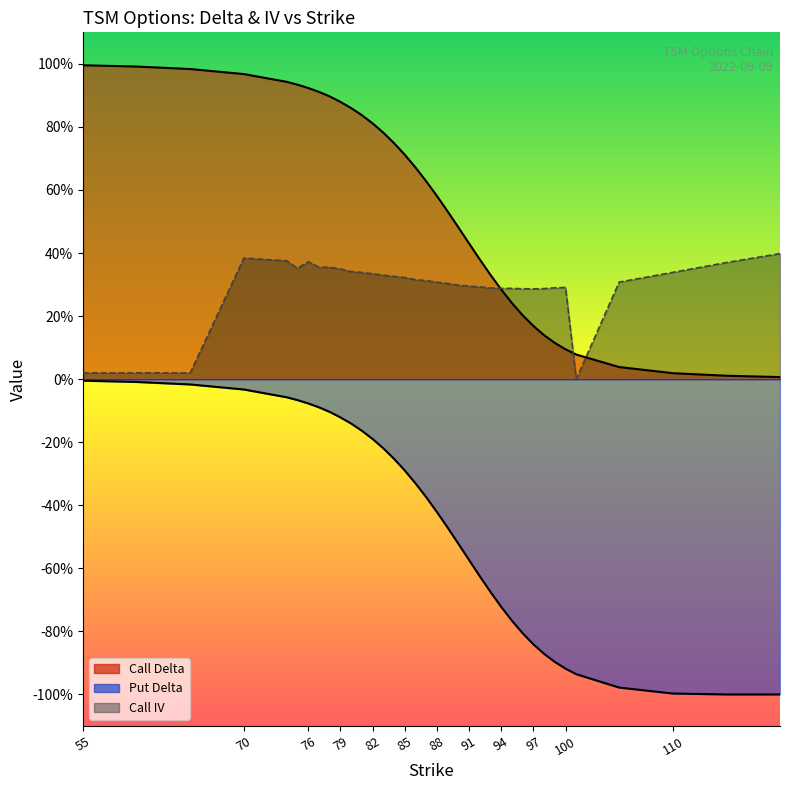

Reading right to left, what are all the values shown in this chart?

delta_C: 120=0.0	115=0.0	110=0.0	105=0.0	101=0.1	100=0.1	99=0.1	98=0.1	97=0.2	96=0.2	95=0.2	94=0.3	93=0.3	92=0.4	91=0.4	90=0.5	89=0.5	88=0.6	87=0.6	86=0.7	85=0.7	84=0.7	83=0.8	82=0.8	81=0.8	80=0.9	79=0.9	78=0.9	77=0.9	76=0.9	75=0.9	74=0.9	70=1.0	65=1.0	60=1.0	55=1.0
delta_P: 120=-1.0	115=-1.0	110=-1.0	105=-1.0	101=-0.9	100=-0.9	99=-0.9	98=-0.9	97=-0.8	96=-0.8	95=-0.8	94=-0.7	93=-0.7	92=-0.6	91=-0.6	90=-0.5	89=-0.5	88=-0.4	87=-0.4	86=-0.3	85=-0.3	84=-0.3	83=-0.2	82=-0.2	81=-0.2	80=-0.1	79=-0.1	78=-0.1	77=-0.1	76=-0.1	75=-0.1	74=-0.1	70=-0.0	65=-0.0	60=-0.0	55=-0.0
iv_C: 120=0.4	115=0.4	110=0.3	105=0.3	101=0.0	100=0.3	99=0.3	98=0.3	97=0.3	96=0.3	95=0.3	94=0.3	93=0.3	92=0.3	91=0.3	90=0.3	89=0.3	88=0.3	87=0.3	86=0.3	85=0.3	84=0.3	83=0.3	82=0.3	81=0.3	80=0.3	79=0.3	78=0.4	77=0.4	76=0.4	75=0.4	74=0.4	70=0.4	65=0.0	60=0.0	55=0.0